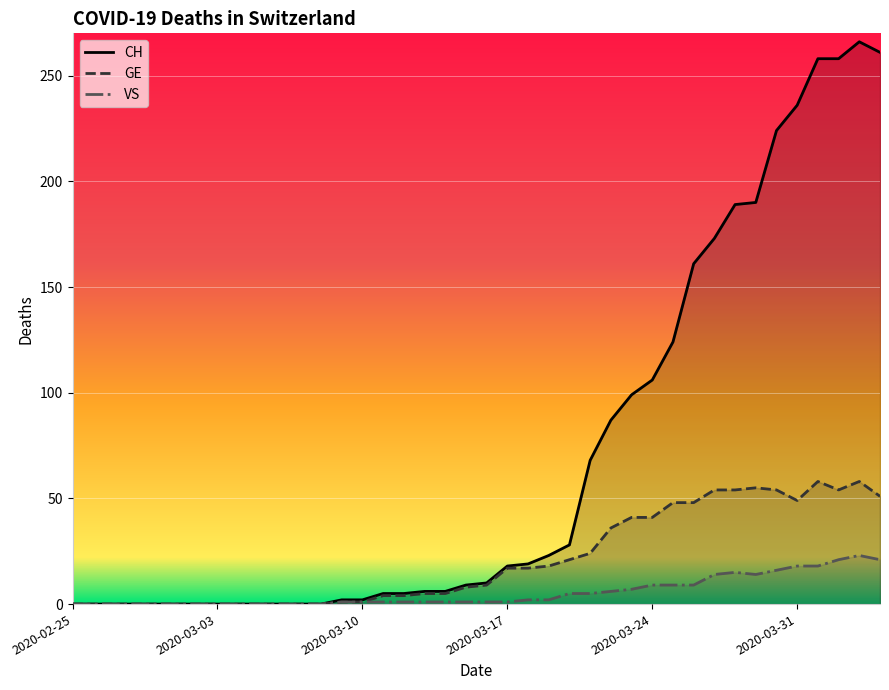

True or false: CH and GE cross at least once.

False